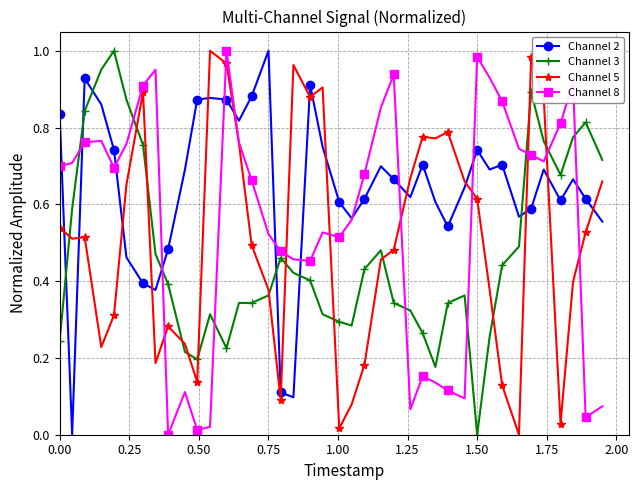

Which series has the largest total across all categories?

Channel 2